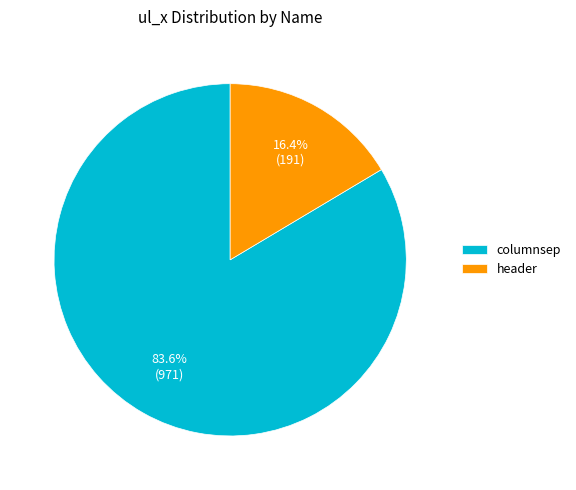

Which has a higher value, header or columnsep?

columnsep